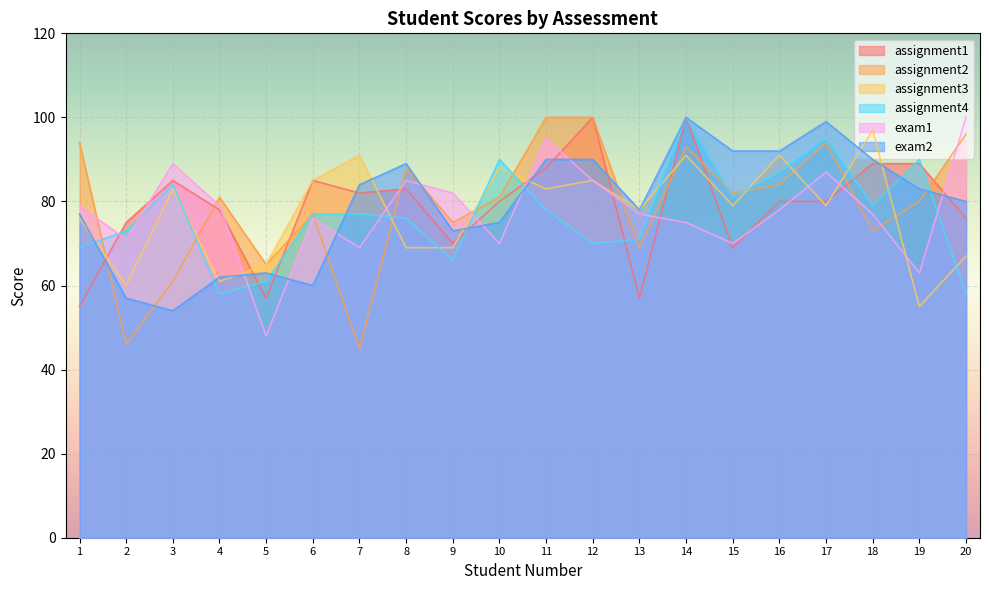

At which category is the sum across all series the highest?

14